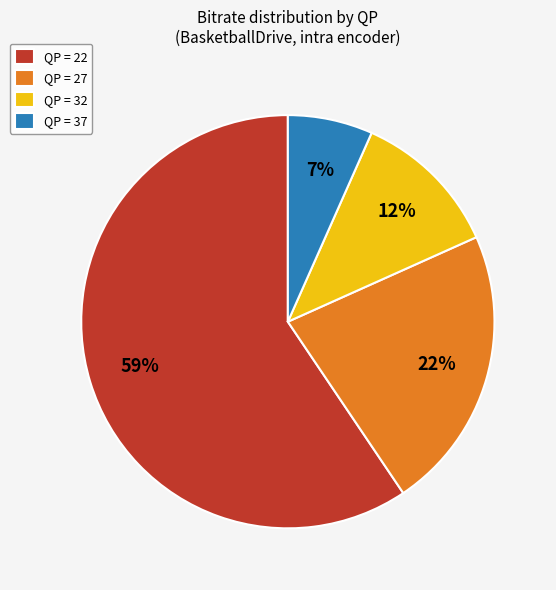

How many segments does this pie chart have?

4